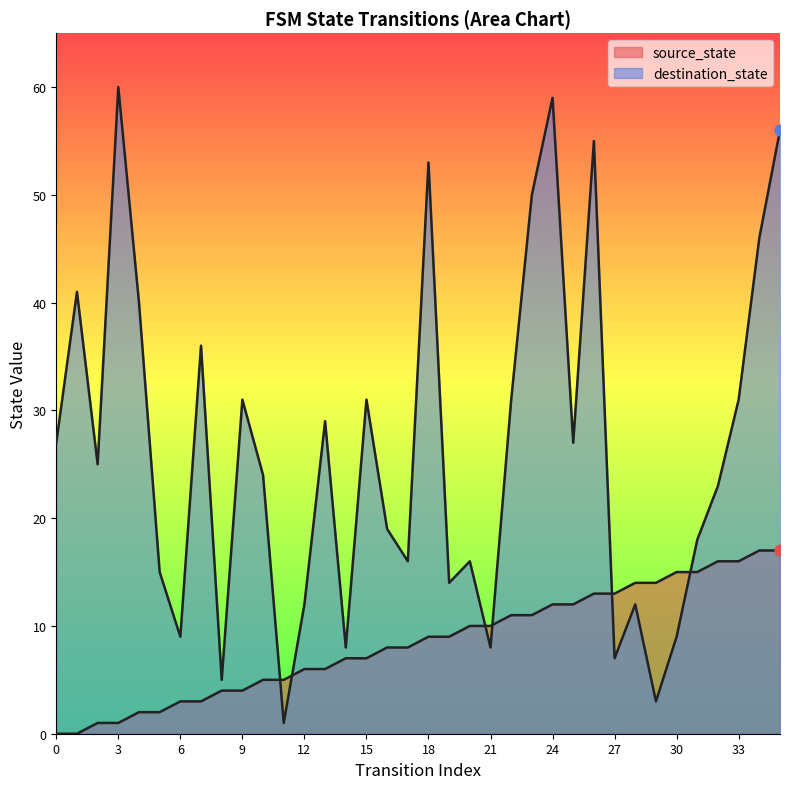

Which series contains the lowest Y value?

source_state